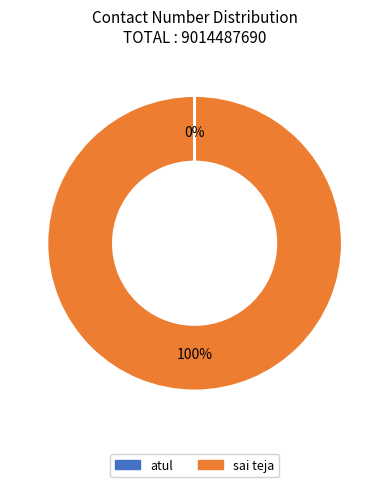

To the nearest percent, what percentage of the pie is sai teja?

100%